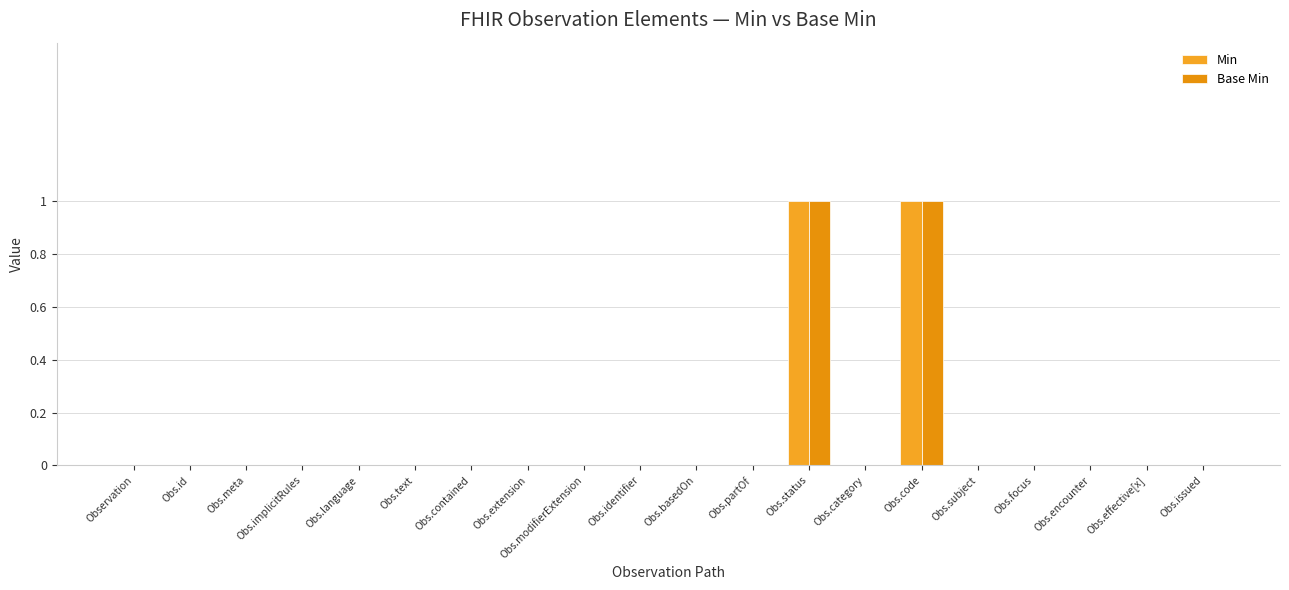

Reading right to left, extract all data points from this chart.

Min: 0	0	0	0	0	1	0	1	0	0	0	0	0	0	0	0	0	0	0	0
Base Min: 0	0	0	0	0	1	0	1	0	0	0	0	0	0	0	0	0	0	0	0